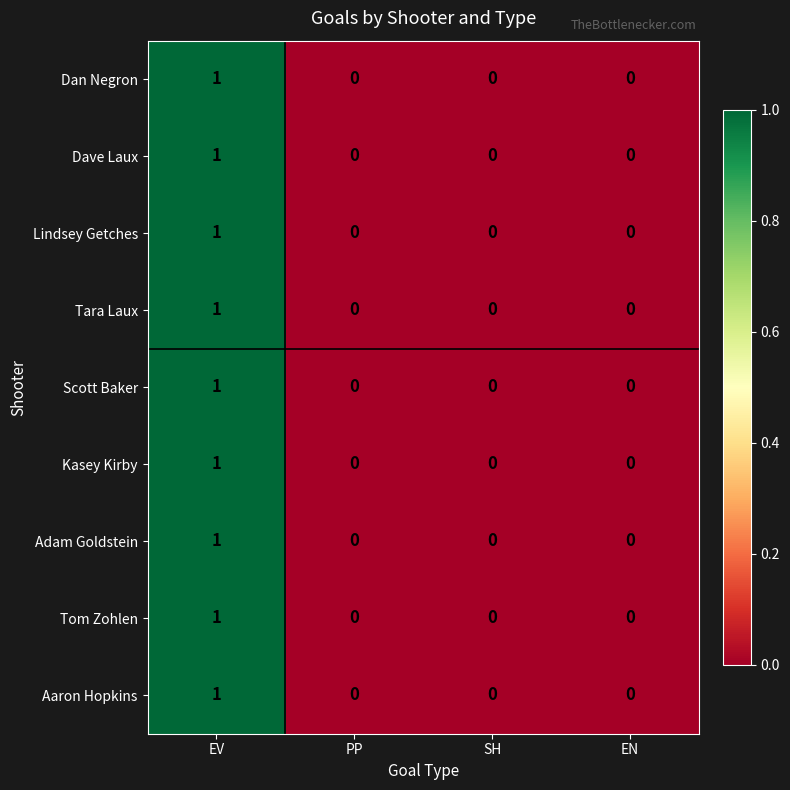

The value of Aaron Hopkins at PP is 0. True or false?

True